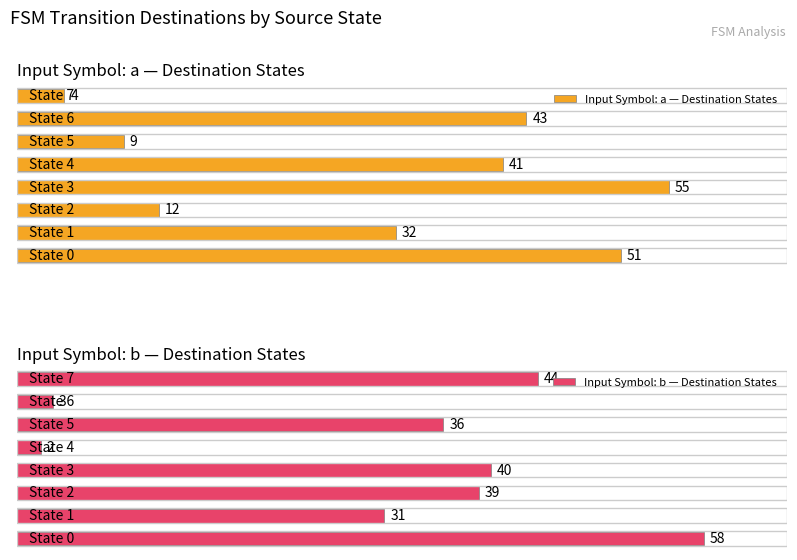

What are all the series names shown in the legend?

Input Symbol: a — Destination States, Input Symbol: b — Destination States